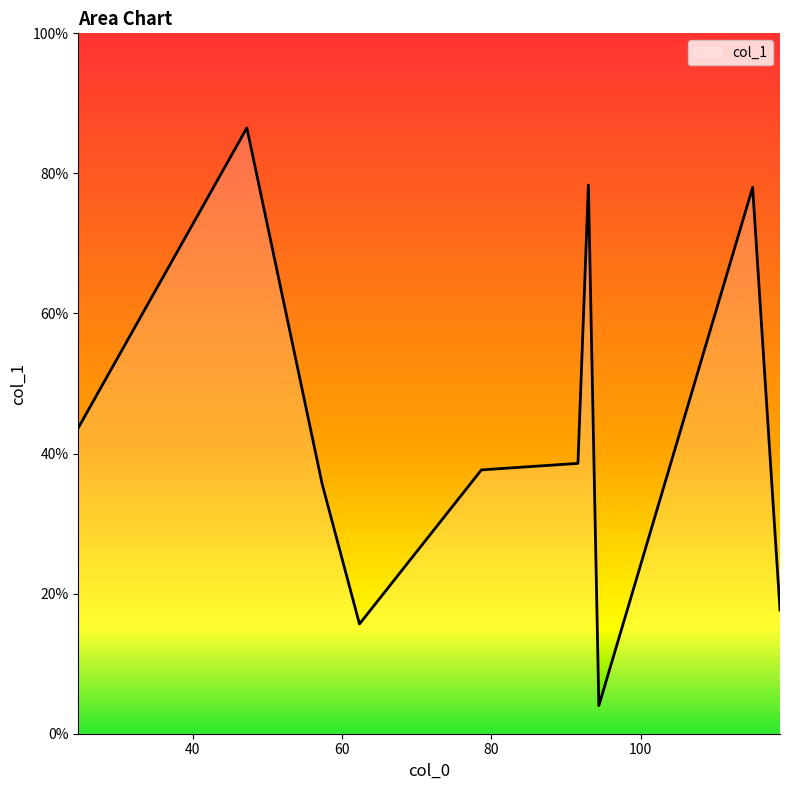

What is the smallest value displayed?

4.0